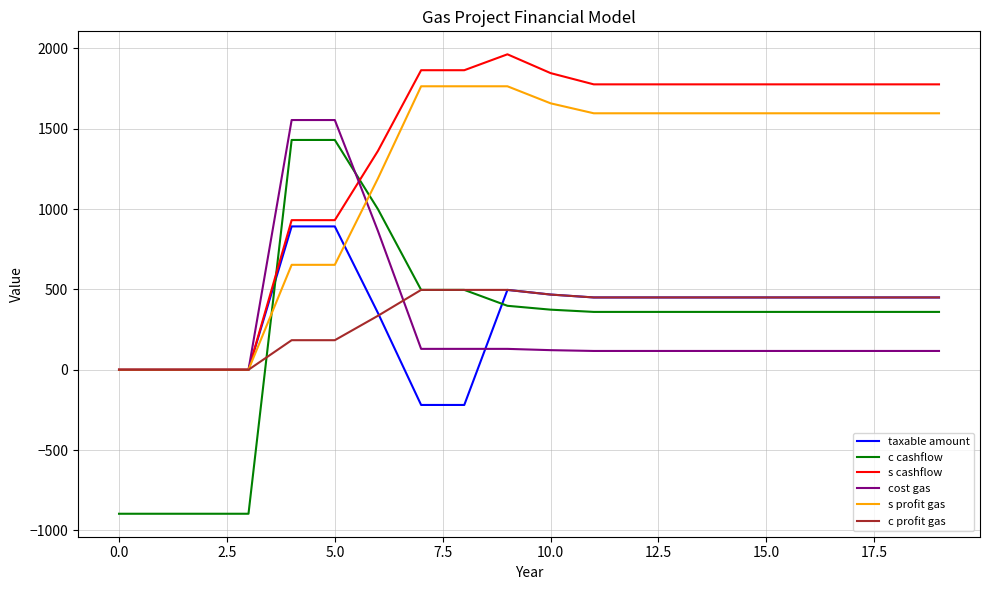

Does the chart display data point markers on the line(s)?

No